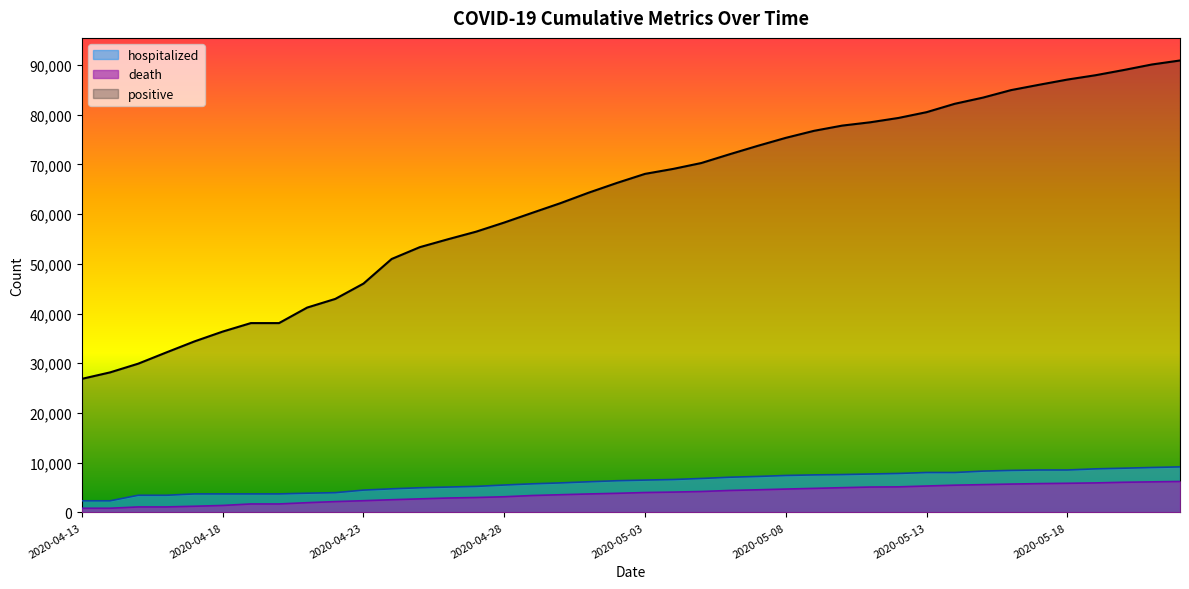

What is the maximum value shown in the chart?

90889